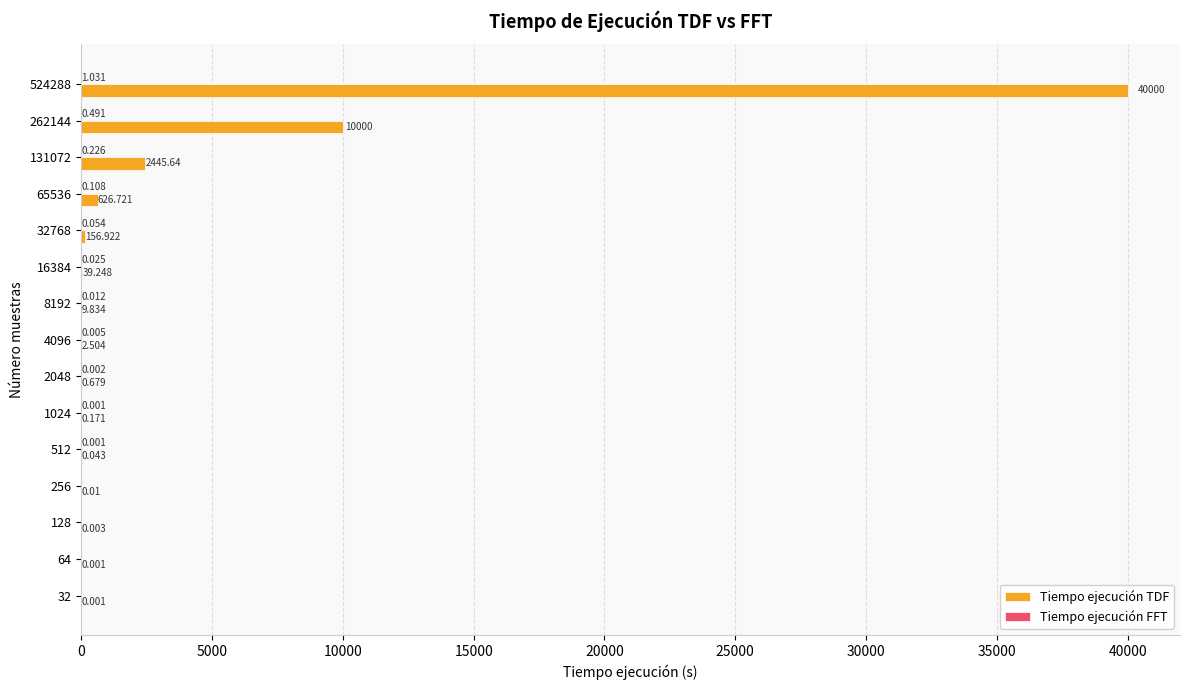

Count the number of categories in the chart.

15